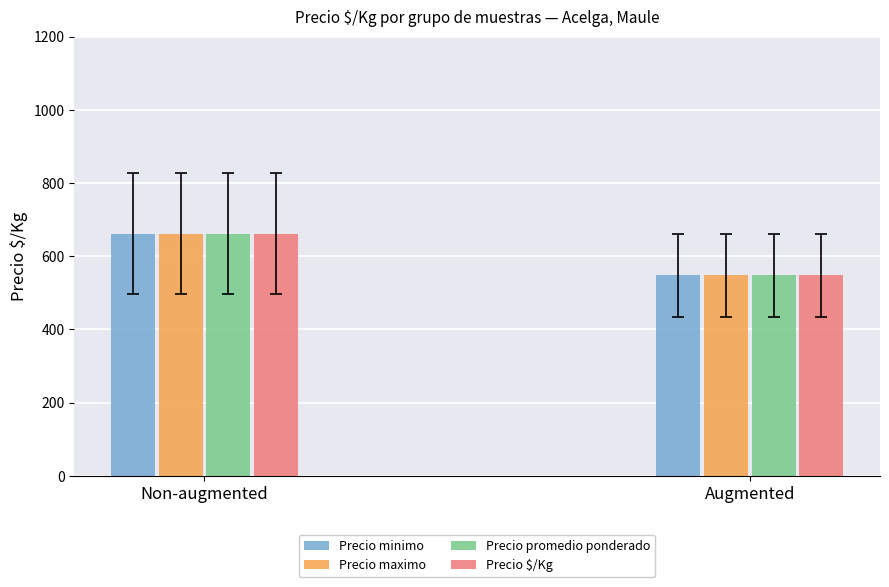

Rank the categories by Precio minimo value from highest to lowest.

Non-augmented, Augmented